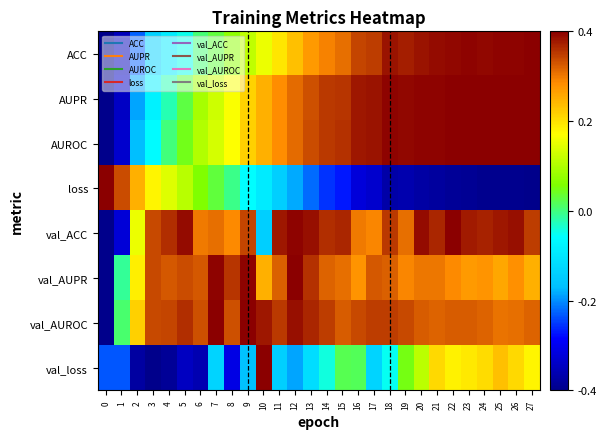

Reading right to left, list all the values displayed in this chart.

ACC: 27=1.0	26=1.0	25=1.0	24=1.0	23=1.0	22=1.0	21=1.0	20=1.0	19=0.9	18=1.0	17=0.9	16=0.9	15=0.8	14=0.7	13=0.7	12=0.6	11=0.5	10=0.4	9=0.3	8=0.2	7=0.1	6=0.0	5=-0.1	4=-0.2	3=-0.3	2=-0.6	1=-0.9	0=-1.0
AUPR: 27=1.0	26=1.0	25=1.0	24=1.0	23=1.0	22=1.0	21=1.0	20=1.0	19=1.0	18=1.0	17=1.0	16=0.9	15=0.9	14=0.9	13=0.8	12=0.8	11=0.7	10=0.6	9=0.5	8=0.4	7=0.3	6=0.2	5=0.1	4=-0.1	3=-0.2	2=-0.5	1=-0.9	0=-1.0
AUROC: 27=1.0	26=1.0	25=1.0	24=1.0	23=1.0	22=1.0	21=1.0	20=1.0	19=1.0	18=1.0	17=1.0	16=0.9	15=0.9	14=0.9	13=0.8	12=0.8	11=0.7	10=0.6	9=0.5	8=0.4	7=0.3	6=0.3	5=0.1	4=0.0	3=-0.1	2=-0.4	1=-0.8	0=-1.0
loss: 27=-1.0	26=-1.0	25=-1.0	24=-1.0	23=-1.0	22=-1.0	21=-0.9	20=-0.9	19=-0.9	18=-0.9	17=-0.8	16=-0.8	15=-0.7	14=-0.6	13=-0.6	12=-0.5	11=-0.4	10=-0.2	9=-0.1	8=-0.0	7=0.1	6=0.1	5=0.3	4=0.4	3=0.4	2=0.6	1=0.8	0=1.0
val_ACC: 27=0.9	26=1.0	25=1.0	24=0.9	23=0.9	22=1.0	21=0.9	20=1.0	19=0.8	18=0.9	17=0.7	16=0.7	15=0.9	14=0.9	13=1.0	12=1.0	11=1.0	10=-0.4	9=0.9	8=0.7	7=0.8	6=0.7	5=1.0	4=0.9	3=0.8	2=0.4	1=-0.8	0=-1.0
val_AUPR: 27=0.6	26=0.7	25=0.6	24=0.7	23=0.7	22=0.7	21=0.8	20=0.8	19=0.7	18=0.8	17=0.8	16=0.7	15=0.8	14=0.8	13=0.9	12=1.0	11=0.8	10=0.6	9=1.0	8=0.9	7=1.0	6=0.8	5=0.8	4=0.8	3=0.8	2=0.5	1=-0.0	0=-1.0
val_AUROC: 27=0.8	26=0.8	25=0.8	24=0.8	23=0.8	22=0.8	21=0.8	20=0.8	19=0.8	18=0.9	17=0.9	16=0.8	15=0.8	14=0.9	13=0.9	12=1.0	11=0.9	10=1.0	9=1.0	8=0.8	7=1.0	6=0.8	5=0.9	4=0.9	3=0.8	2=0.5	1=0.0	0=-1.0
val_loss: 27=0.5	26=0.5	25=0.6	24=0.5	23=0.5	22=0.5	21=0.5	20=0.3	19=0.1	18=-0.1	17=-0.3	16=0.0	15=0.1	14=-0.1	13=-0.3	12=-0.5	11=-0.4	10=1.0	9=-0.4	8=-0.8	7=-0.3	6=-0.9	5=-0.9	4=-1.0	3=-1.0	2=-0.9	1=-0.6	0=-0.6